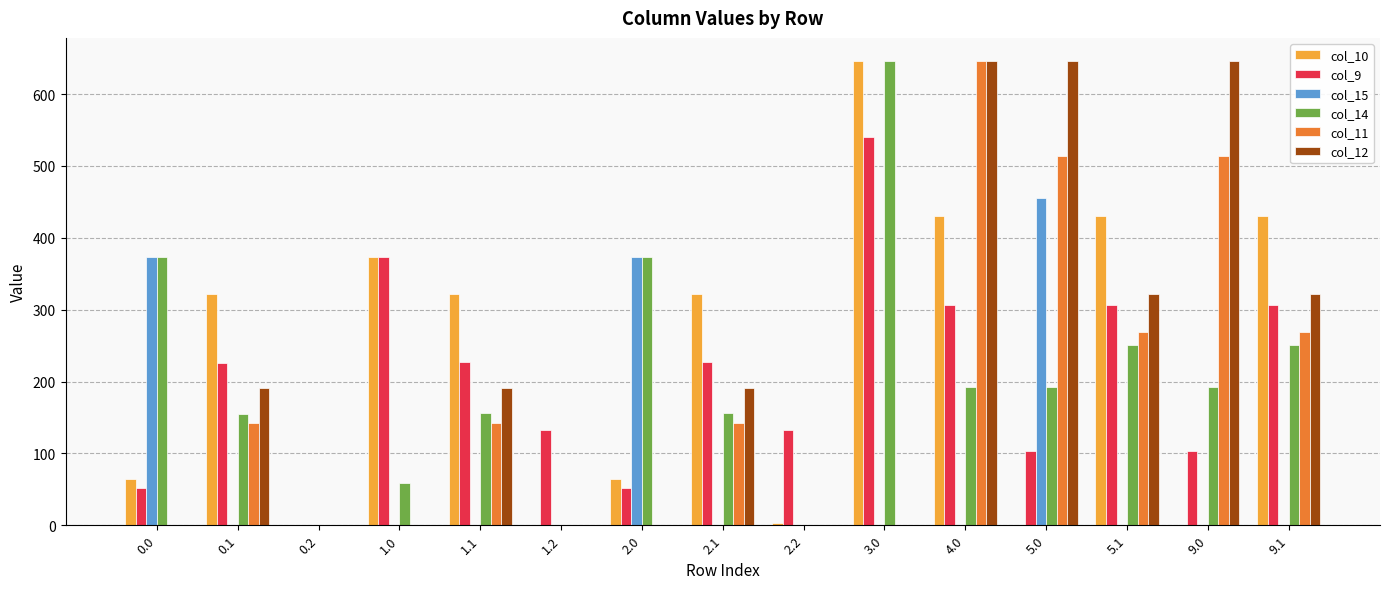

What is the total value across all series at 3.0?

1833.0